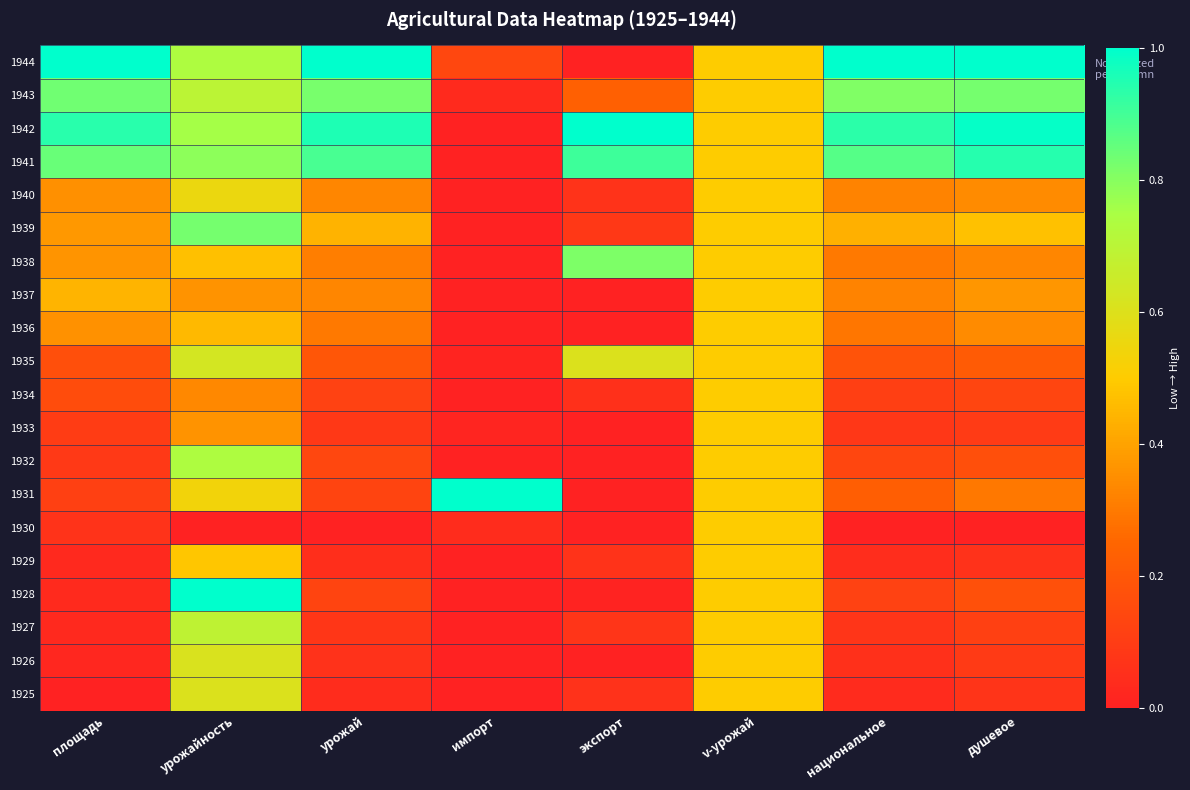

Reading left to right, extract all data points from this chart.

1925: площадь=0.0	урожайность=0.6	урожай=0.0	импорт=0.0	экспорт=0.1	v-урожай=0.5	национальное=0.0	душевое=0.1
1926: площадь=0.0	урожайность=0.6	урожай=0.1	импорт=0.0	экспорт=0.0	v-урожай=0.5	национальное=0.1	душевое=0.1
1927: площадь=0.0	урожайность=0.7	урожай=0.1	импорт=0.0	экспорт=0.1	v-урожай=0.5	национальное=0.1	душевое=0.1
1928: площадь=0.0	урожайность=1.0	урожай=0.1	импорт=0.0	экспорт=0.0	v-урожай=0.5	национальное=0.1	душевое=0.2
1929: площадь=0.0	урожайность=0.5	урожай=0.0	импорт=0.0	экспорт=0.1	v-урожай=0.5	национальное=0.0	душевое=0.1
1930: площадь=0.1	урожайность=0.0	урожай=0.0	импорт=0.0	экспорт=0.0	v-урожай=0.5	национальное=0.0	душевое=0.0
1931: площадь=0.1	урожайность=0.5	урожай=0.1	импорт=1.0	экспорт=0.0	v-урожай=0.5	национальное=0.2	душевое=0.3
1932: площадь=0.1	урожайность=0.7	урожай=0.1	импорт=0.0	экспорт=0.0	v-урожай=0.5	национальное=0.1	душевое=0.2
1933: площадь=0.1	урожайность=0.4	урожай=0.1	импорт=0.0	экспорт=0.0	v-урожай=0.5	национальное=0.1	душевое=0.1
1934: площадь=0.2	урожайность=0.3	урожай=0.1	импорт=0.0	экспорт=0.1	v-урожай=0.5	национальное=0.1	душевое=0.1
1935: площадь=0.2	урожайность=0.6	урожай=0.2	импорт=0.0	экспорт=0.6	v-урожай=0.5	национальное=0.2	душевое=0.2
1936: площадь=0.4	урожайность=0.5	урожай=0.3	импорт=0.0	экспорт=0.0	v-урожай=0.5	национальное=0.3	душевое=0.3
1937: площадь=0.4	урожайность=0.4	урожай=0.3	импорт=0.0	экспорт=0.0	v-урожай=0.5	национальное=0.3	душевое=0.4
1938: площадь=0.4	урожайность=0.5	урожай=0.3	импорт=0.0	экспорт=0.8	v-урожай=0.5	национальное=0.3	душевое=0.3
1939: площадь=0.4	урожайность=0.8	урожай=0.4	импорт=0.0	экспорт=0.1	v-урожай=0.5	национальное=0.4	душевое=0.5
1940: площадь=0.4	урожайность=0.6	урожай=0.3	импорт=0.0	экспорт=0.1	v-урожай=0.5	национальное=0.3	душевое=0.3
1941: площадь=0.8	урожайность=0.8	урожай=0.9	импорт=0.0	экспорт=0.9	v-урожай=0.5	национальное=0.9	душевое=0.9
1942: площадь=0.9	урожайность=0.8	урожай=1.0	импорт=0.0	экспорт=1.0	v-урожай=0.5	национальное=0.9	душевое=1.0
1943: площадь=0.8	урожайность=0.7	урожай=0.8	импорт=0.0	экспорт=0.2	v-урожай=0.5	национальное=0.8	душевое=0.8
1944: площадь=1.0	урожайность=0.7	урожай=1.0	импорт=0.1	экспорт=0.0	v-урожай=0.5	национальное=1.0	душевое=1.0